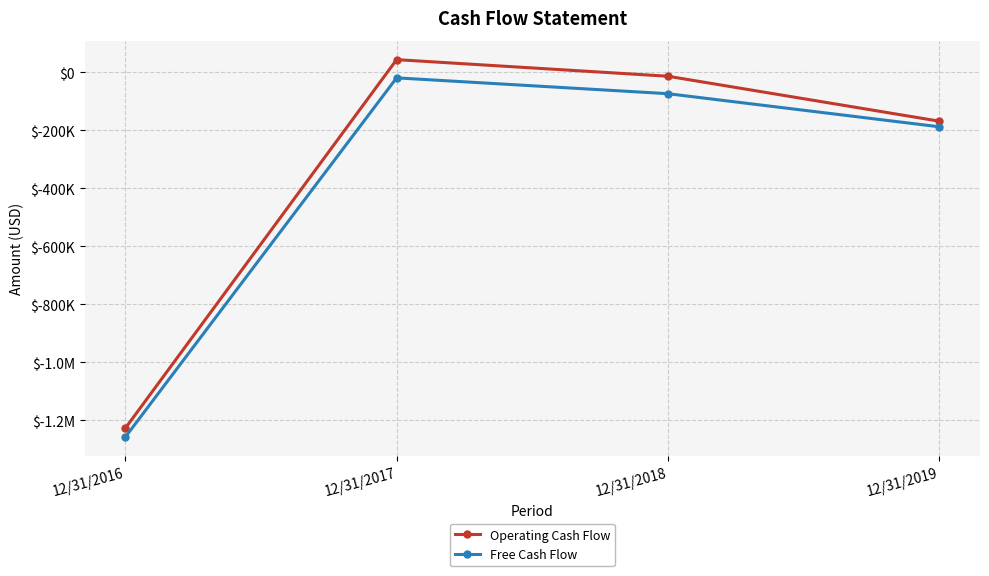

The Free Cash Flow series shows -19660 at 12/31/2017. True or false?

True